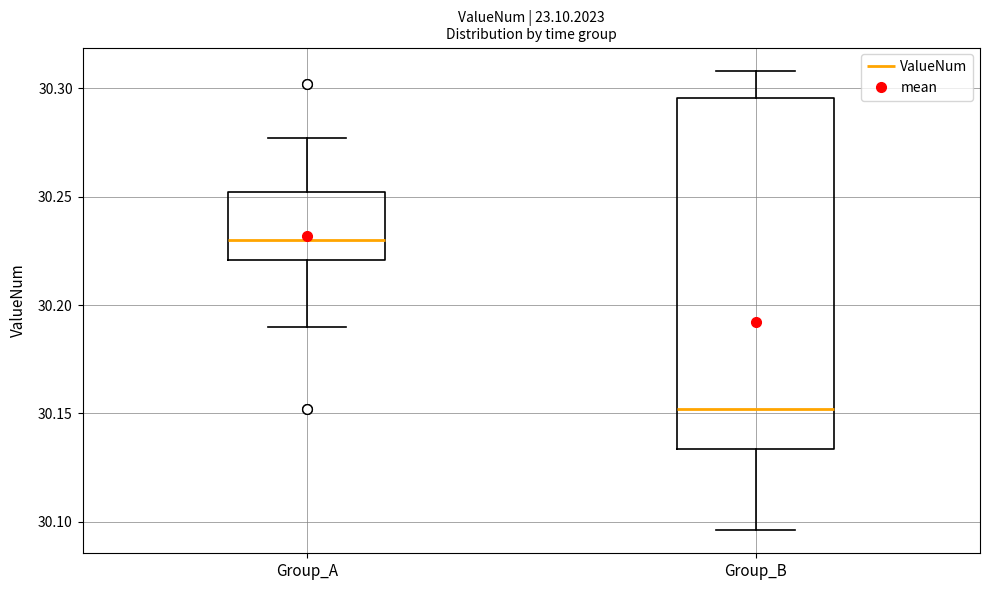

Which box's median line is the highest?

Group_A